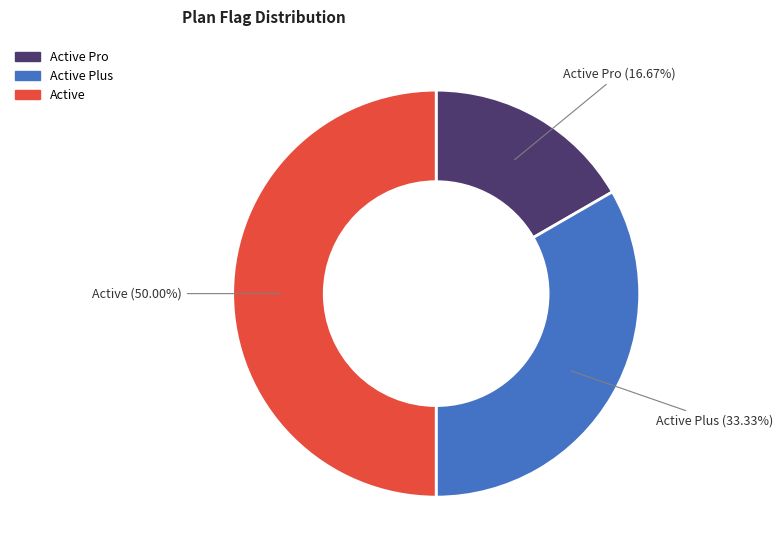

Is there any slice that represents more than half of the pie?

No